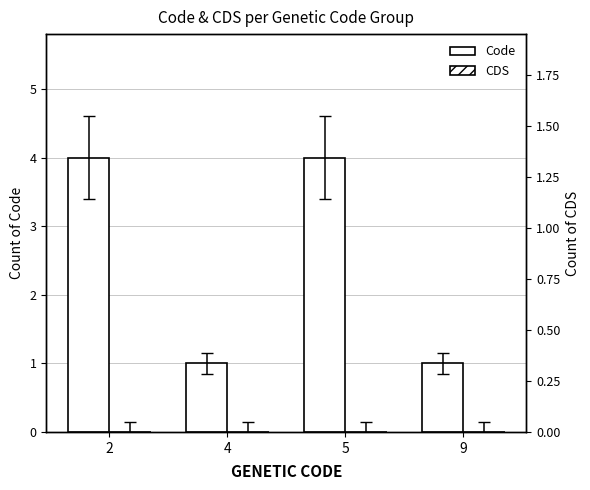

At how many categories does at least one series exceed 2?

2